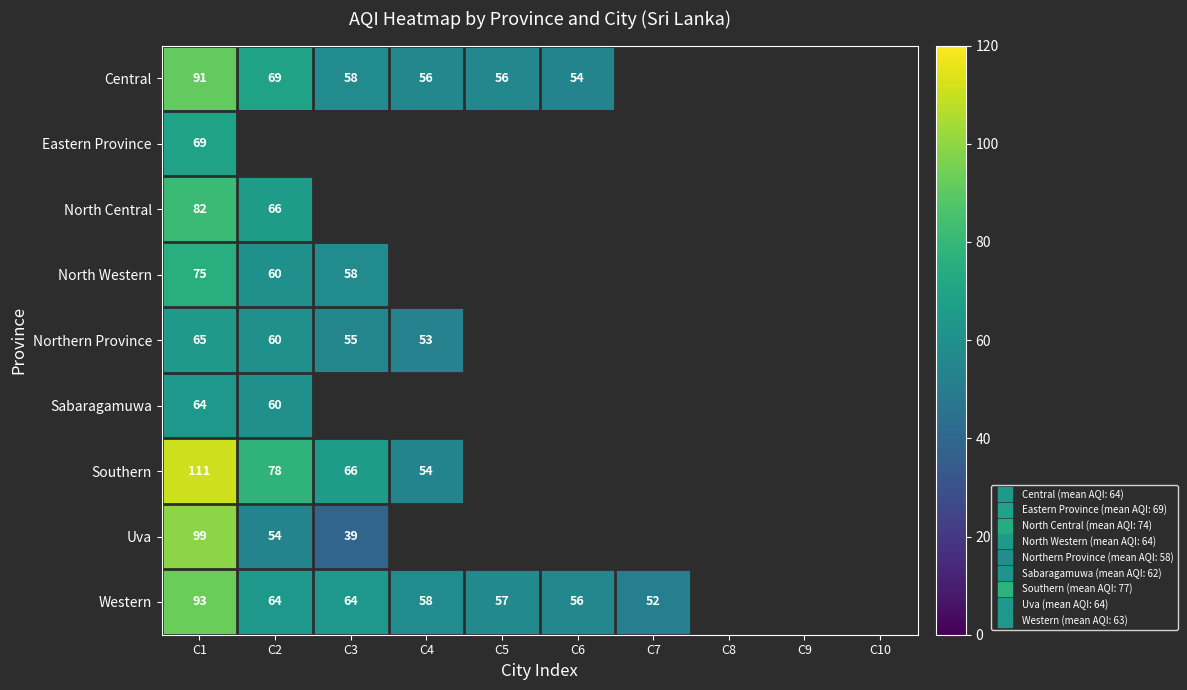

Rank the series by their maximum value, from highest to lowest.

Southern, Uva, Western, Central, North Central, North Western, Eastern Province, Northern Province, Sabaragamuwa